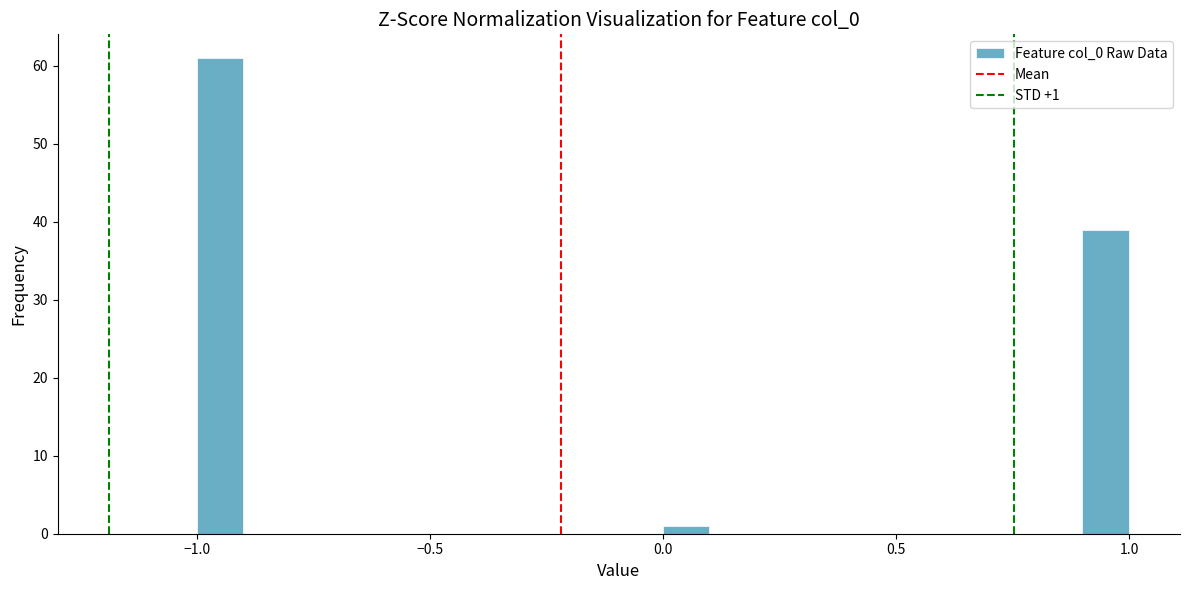

Read against the x-axis, roughly where is the centre of the tallest bar?

-0.95